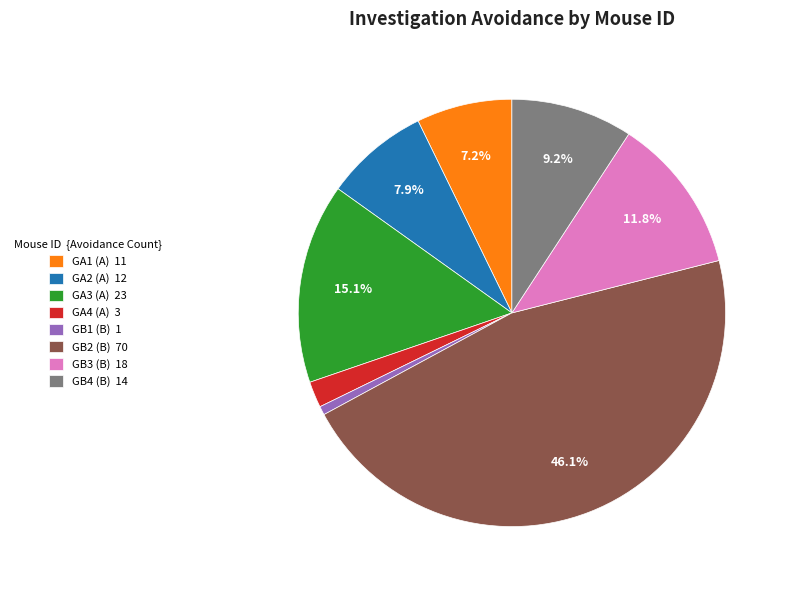

Approximately how many times larger is the value at GA3 (A) compared to GB3 (B)?

1.3